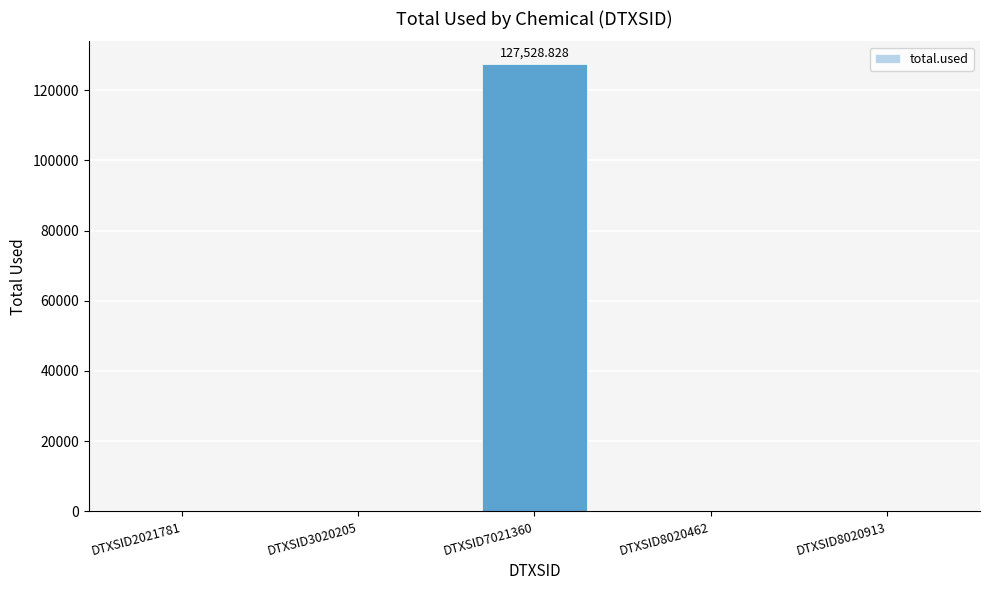

Reading left to right, list all the values displayed in this chart.

DTXSID2021781=0.0	DTXSID3020205=0.0	DTXSID7021360=127528.8	DTXSID8020462=0.0	DTXSID8020913=0.0